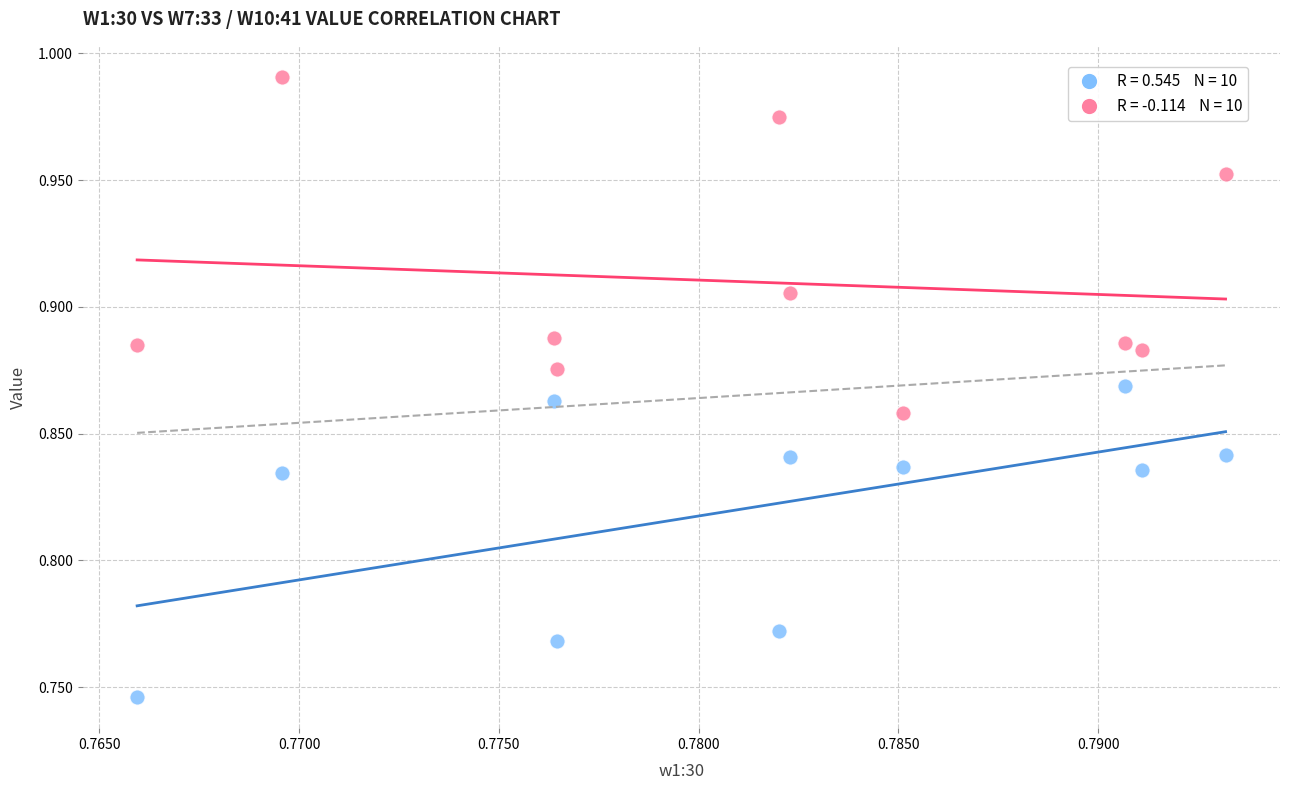

How many data points are displayed?

20